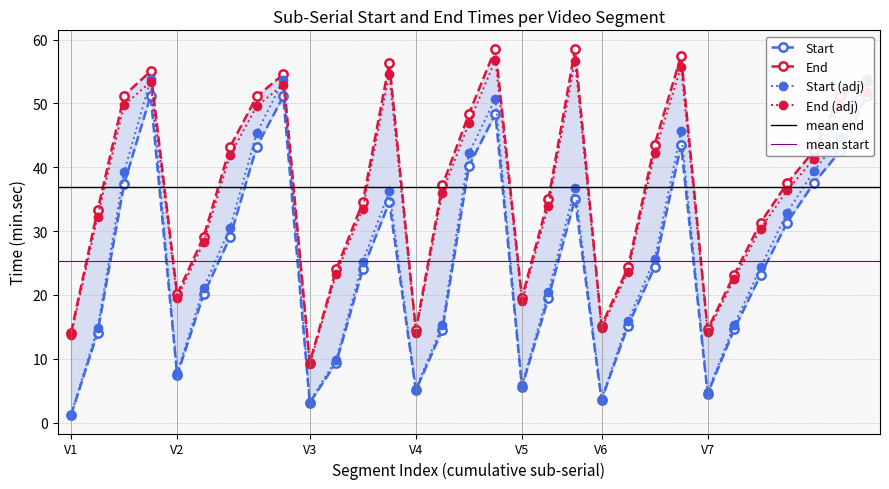

Is it true that End (adj) equals 14.7 at V6?

True